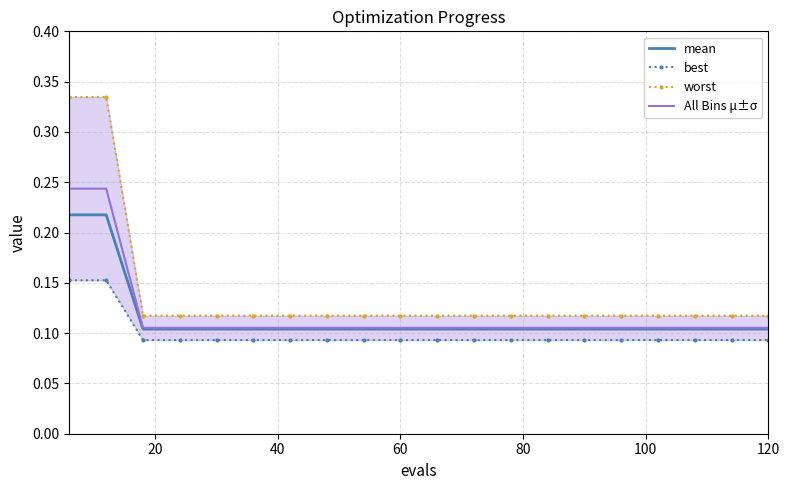

Is it true that mean equals 0.0 at 120?

False